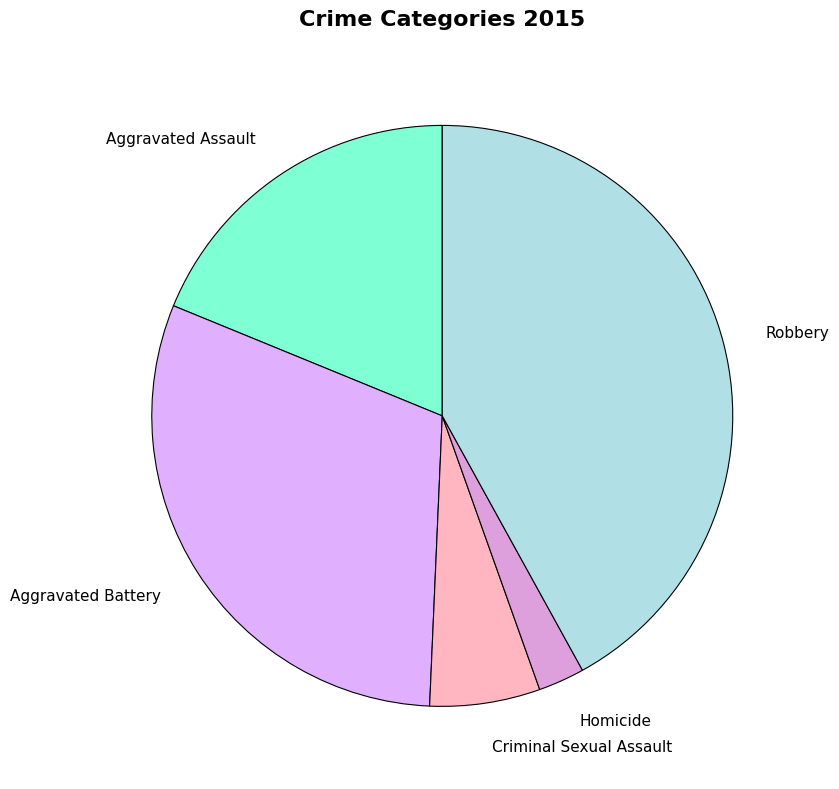

Is Robbery the majority of the pie?

No